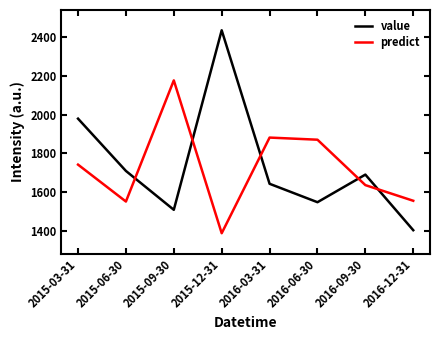

At which category does value reach its first local valley?

2015-09-30